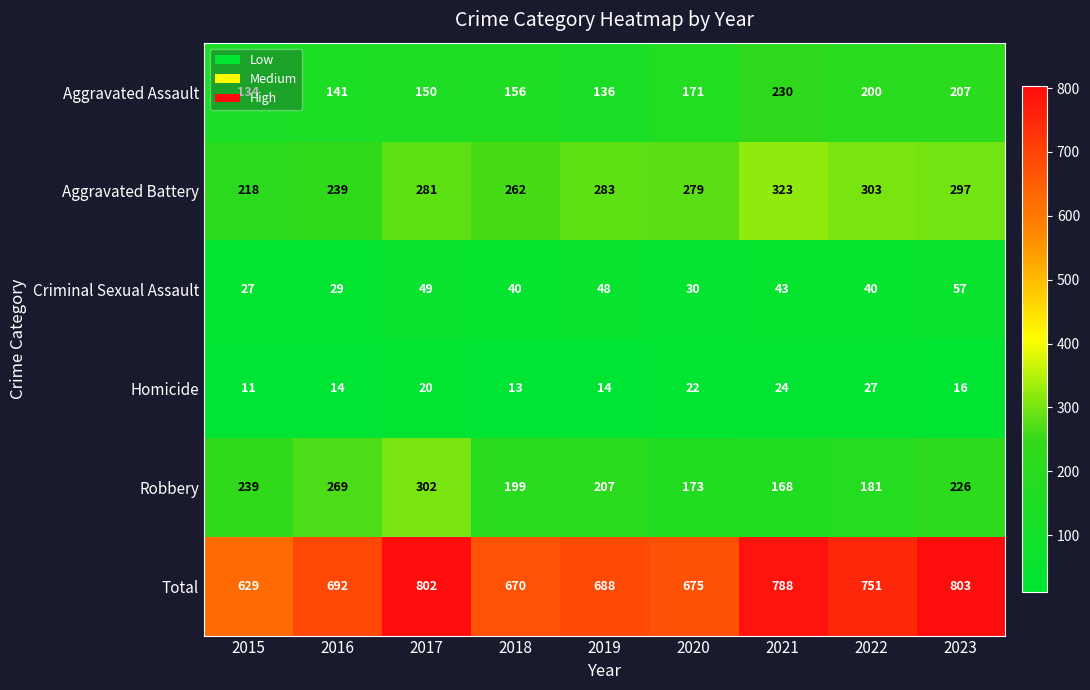

Where is Aggravated Assault nearest to the value 182?

2020